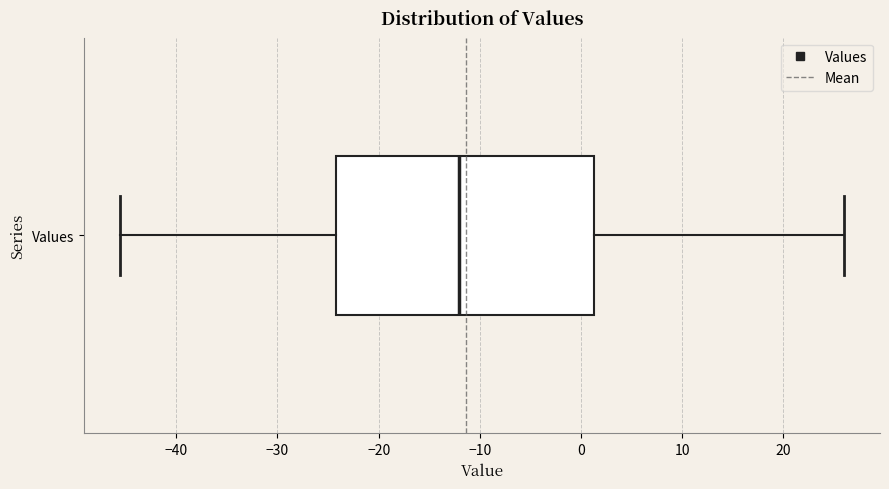

Transcribe this box plot: give where the median line is, the range the box spans, and where the two whiskers end, as read against the x-axis. The values are not printed on the chart, so give them approximately, as read against the axis.

median -12, box -24 to 1, whiskers -46 to 26